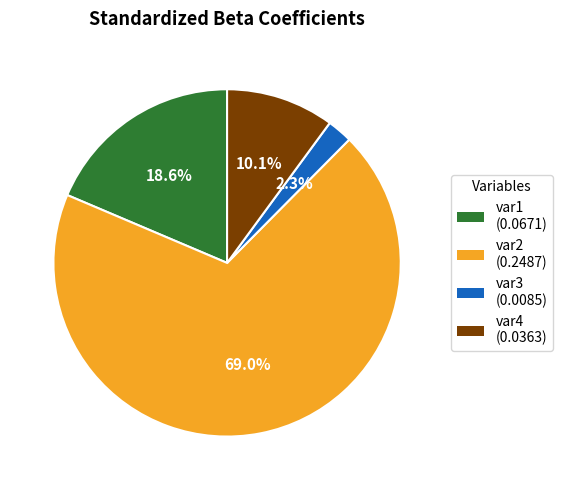

How many slices are in this pie chart?

4